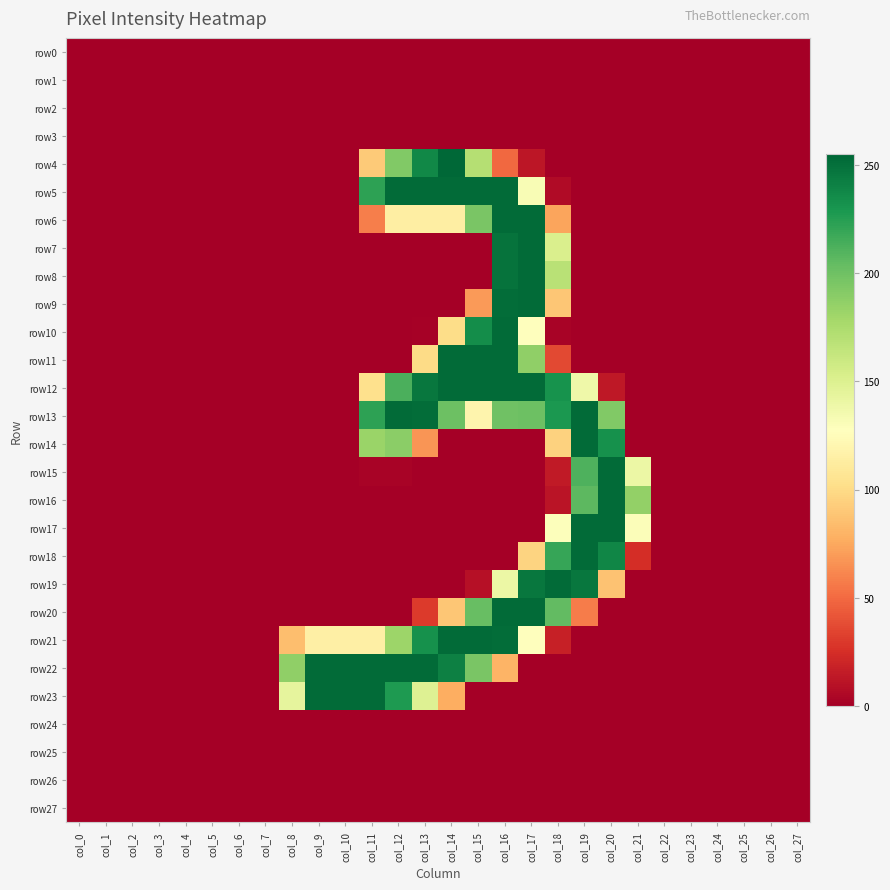

Between col_16 and col_27, which series saw the biggest shift?

row5